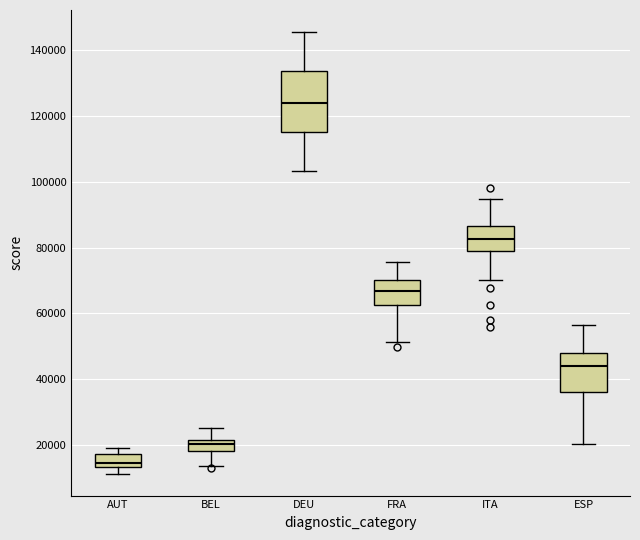

Where does the lower whisker of the box for ITA end on the y-axis? The values are not printed on the chart, so give them approximately, as read against the axis.

70000